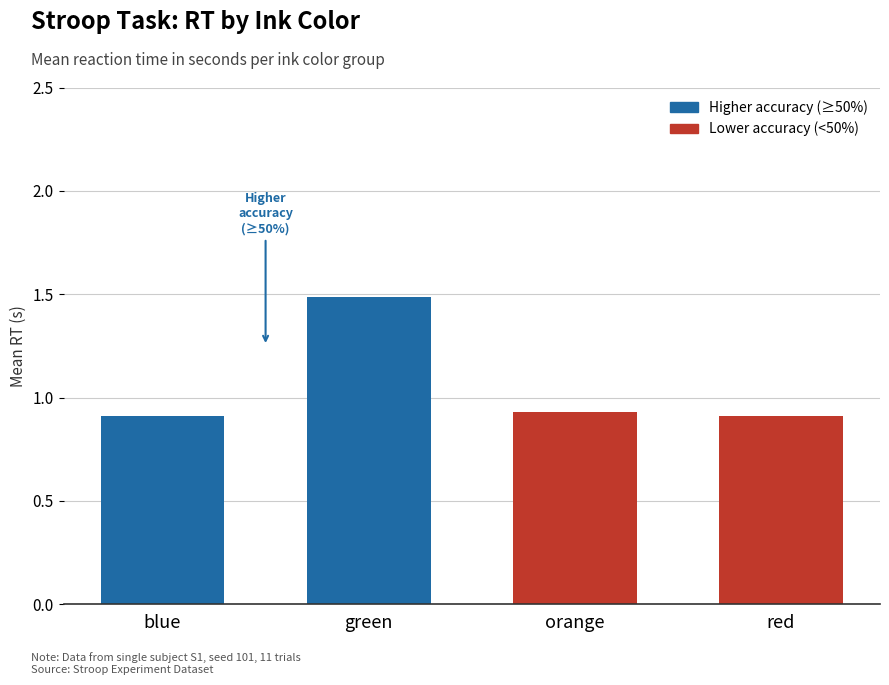

How many values are between 0 and 1?

3